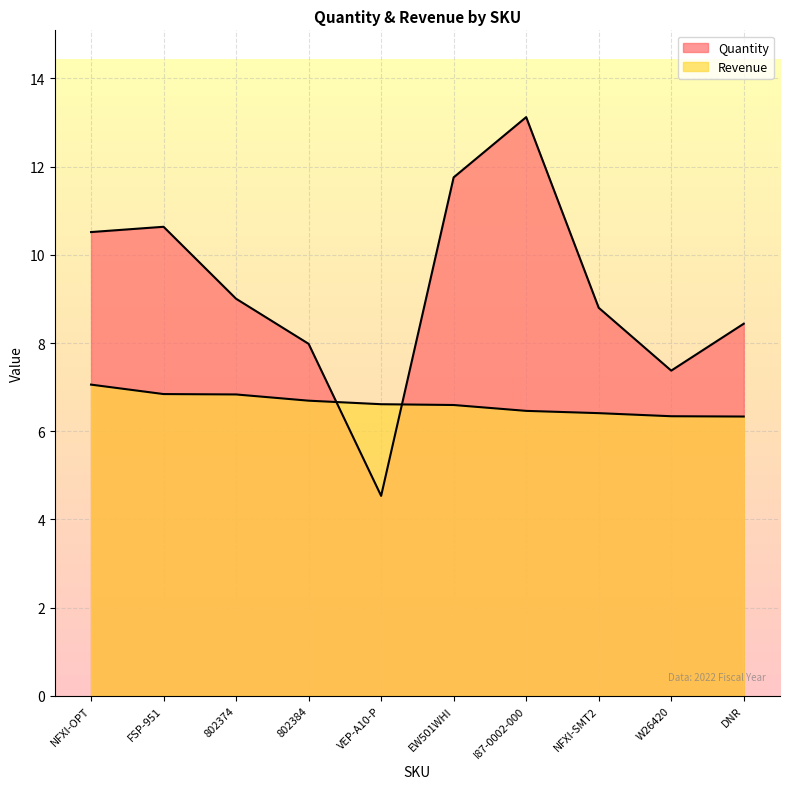

Where do Quantity and Revenue first cross each other?

802384 and VEP-A10-P